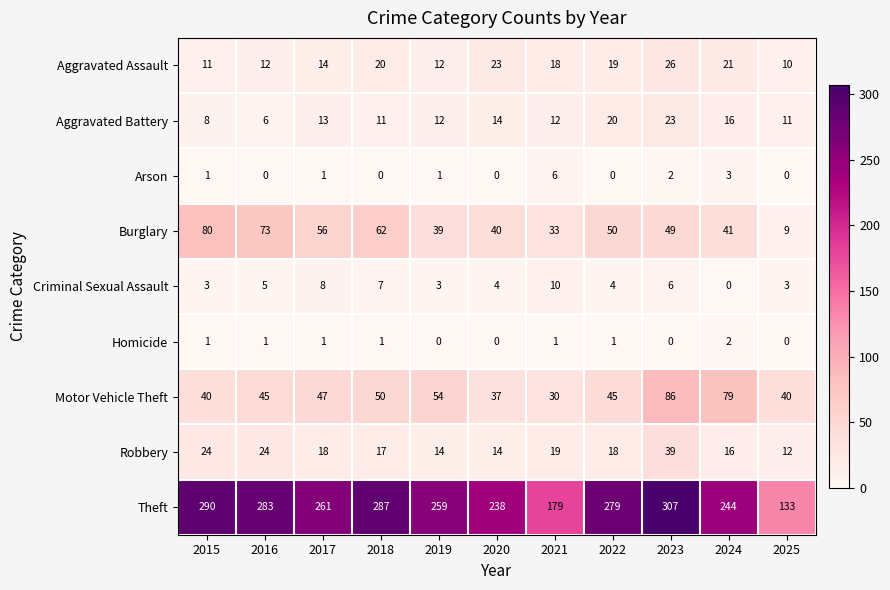

Which series changed the most between 2016 and 2023?

Motor Vehicle Theft